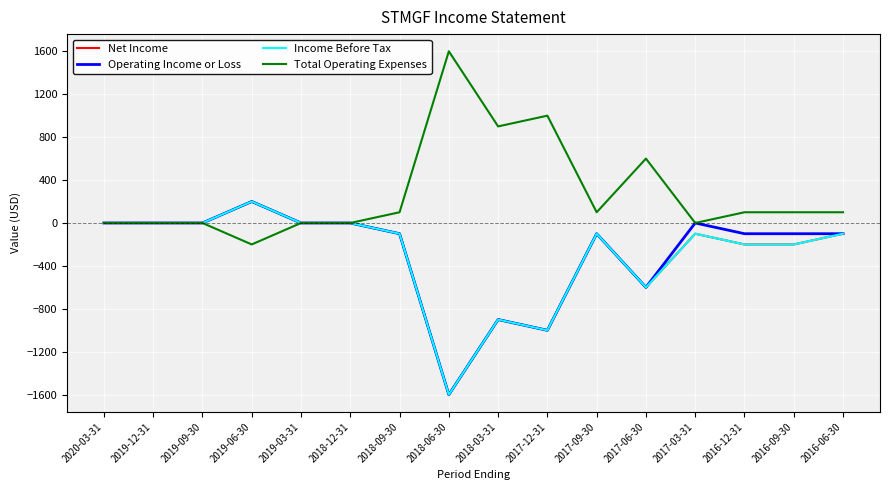

Does the chart have visible grid lines?

Yes